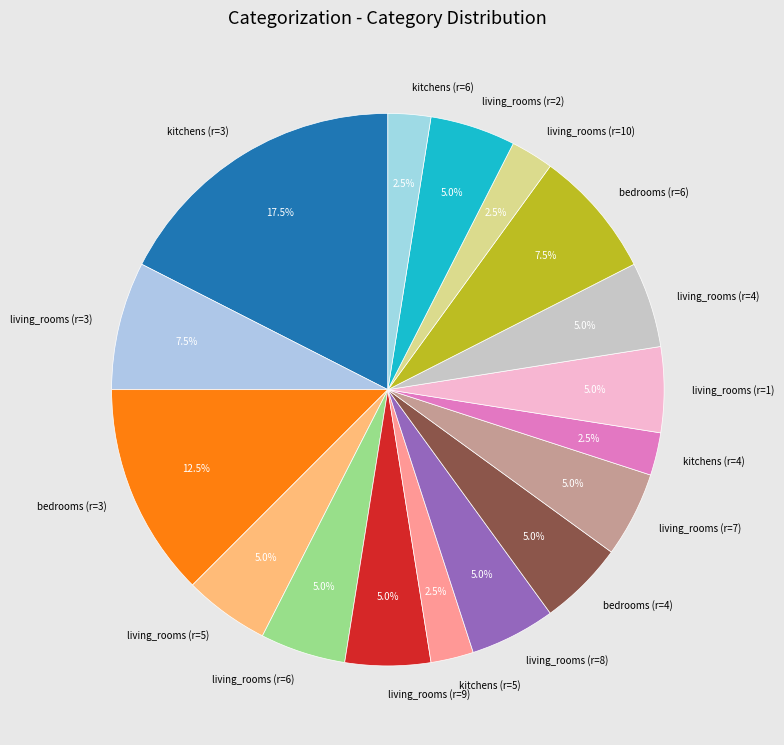

Combined, do living_rooms (r=2) and kitchens (r=4) account for over 50%?

No